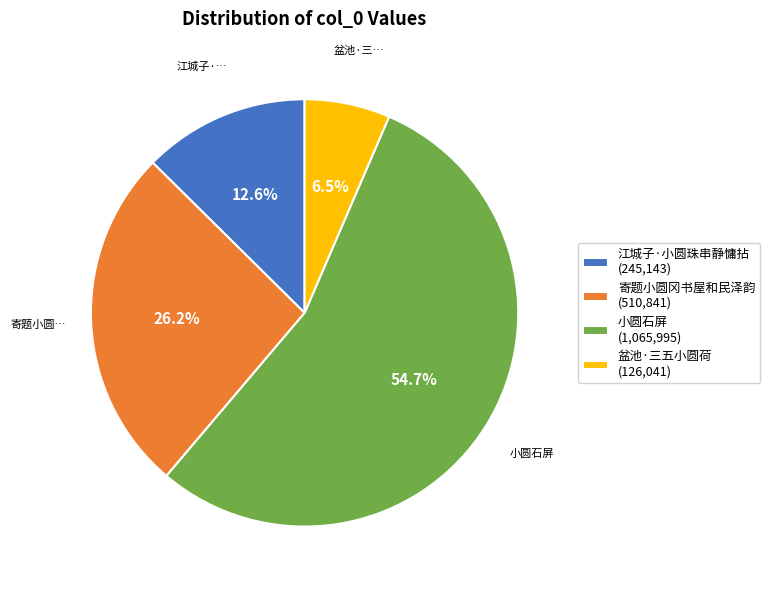

Is there a majority slice in this chart?

Yes